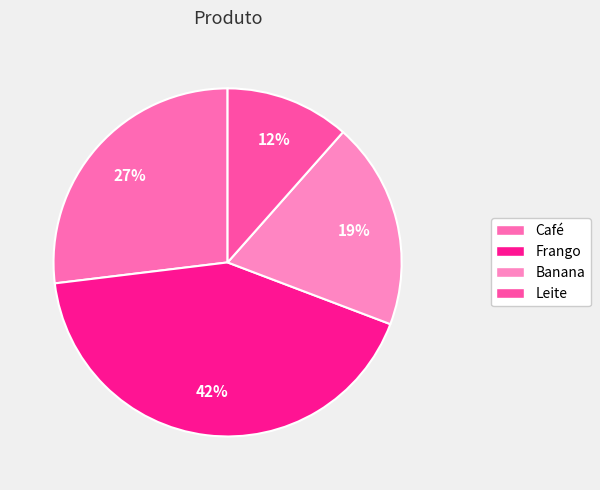

To the nearest percent, what is the difference between the Banana and Café slice percentages?

8%